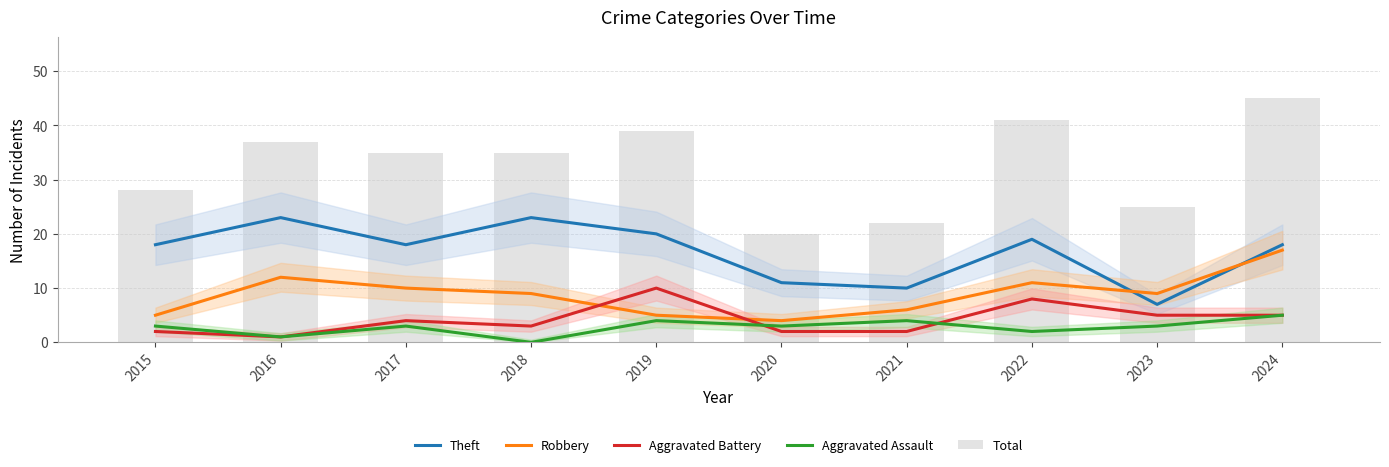

At which label is Total closest to 32?

2017